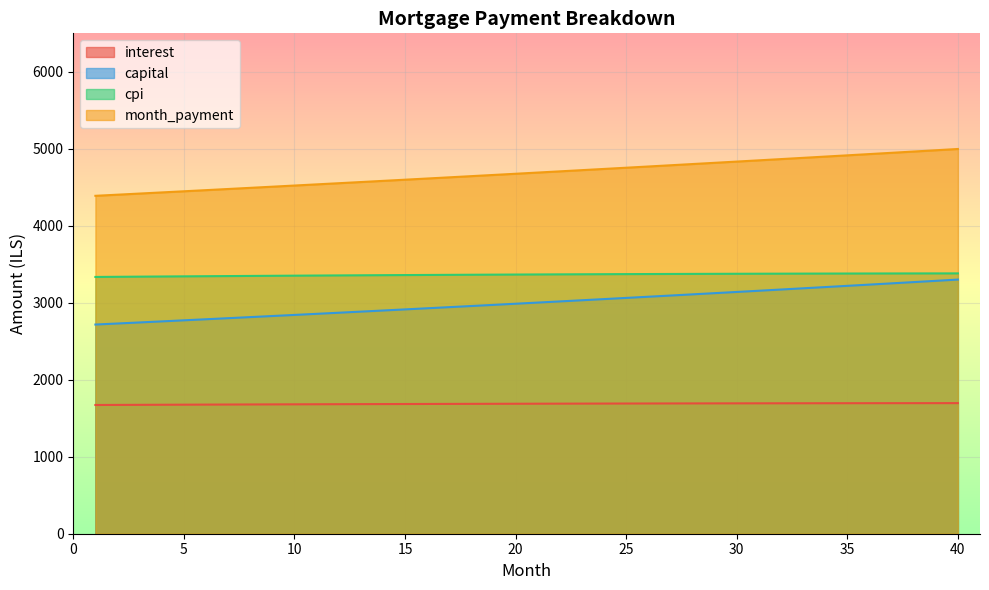

What is the difference between the highest and lowest values at 30?

3140.5